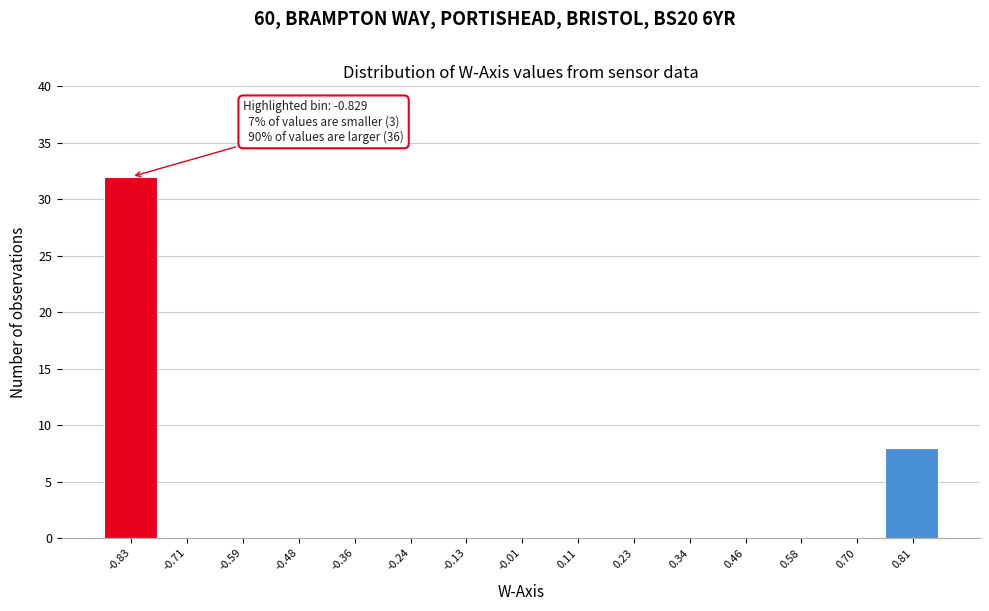

Which range on the x-axis has the tallest bar?

-0.88 to -0.78